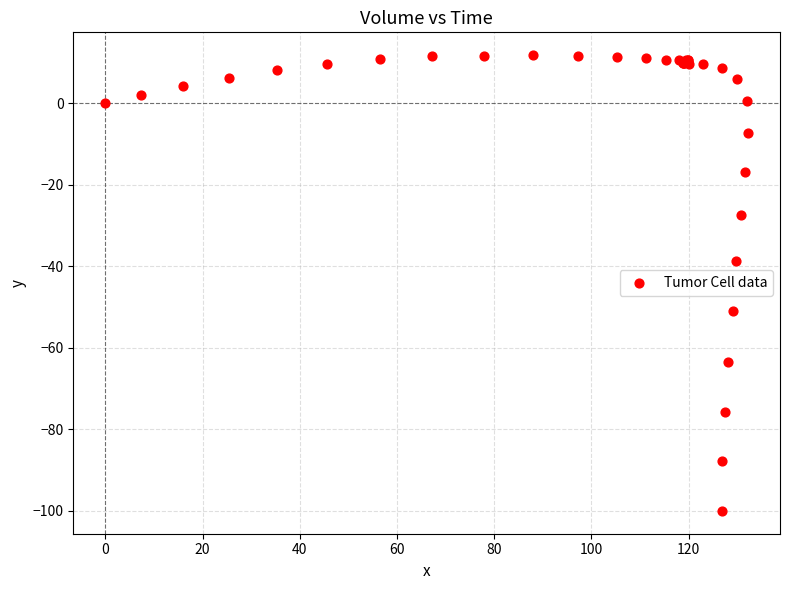

What Y value in the scatter plot is closest to -44?

-38.8